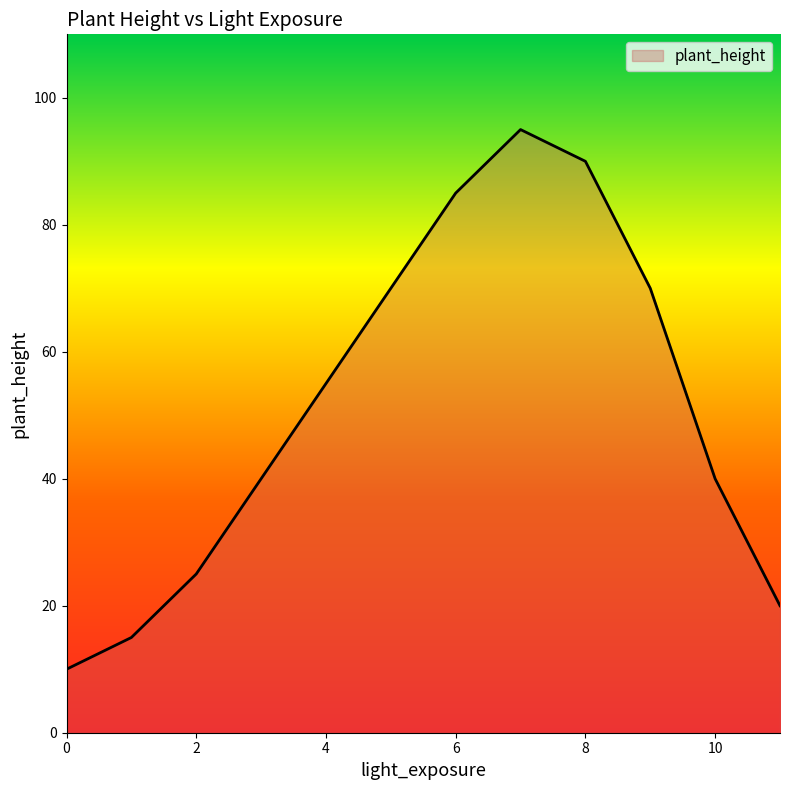

Reading right to left, transcribe all the data shown in this chart.

20	40	70	90	95	85	70	55	40	25	15	10